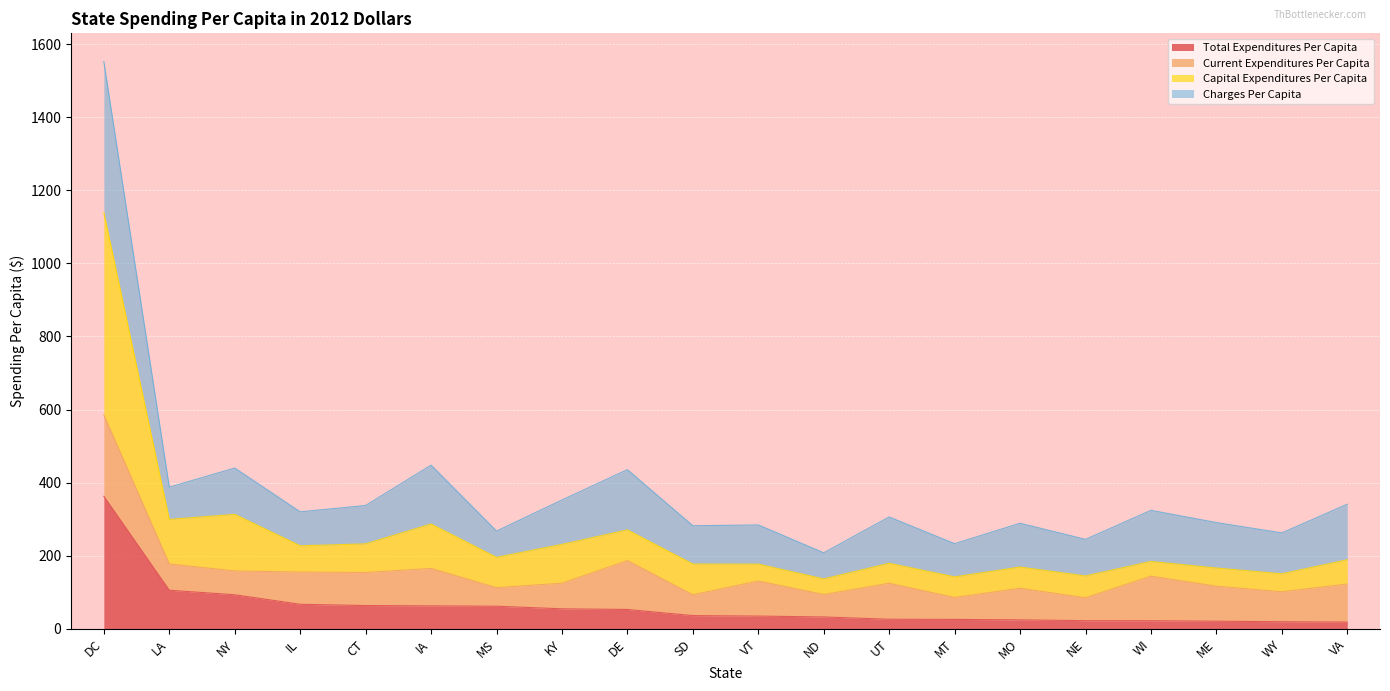

What is the value of the Total Expenditures Per Capita point at the 9th from the left?

53.0